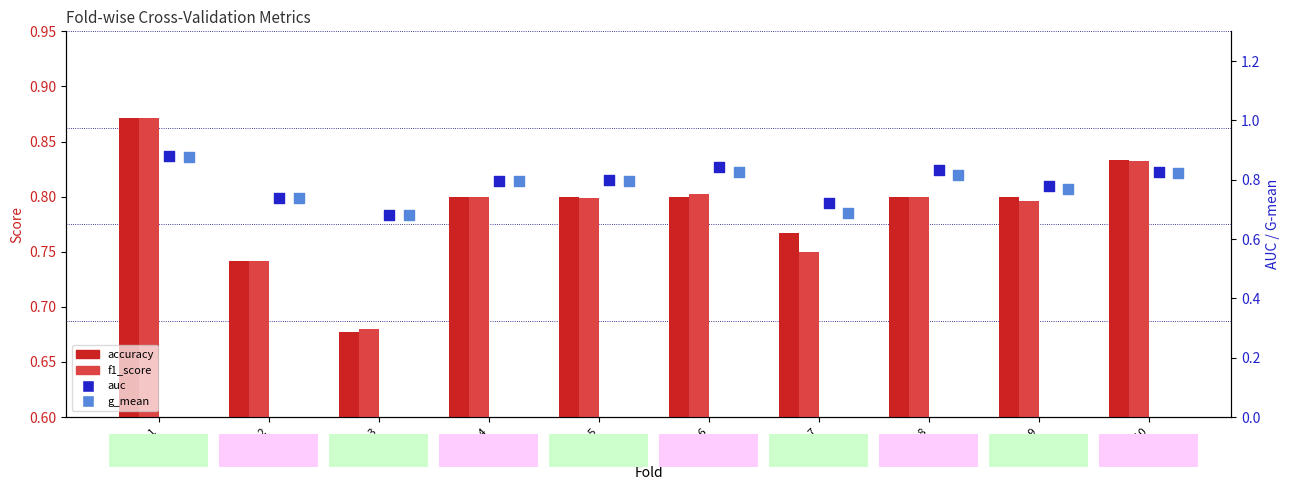

What is the total value across all series at Fold 8?

3.2